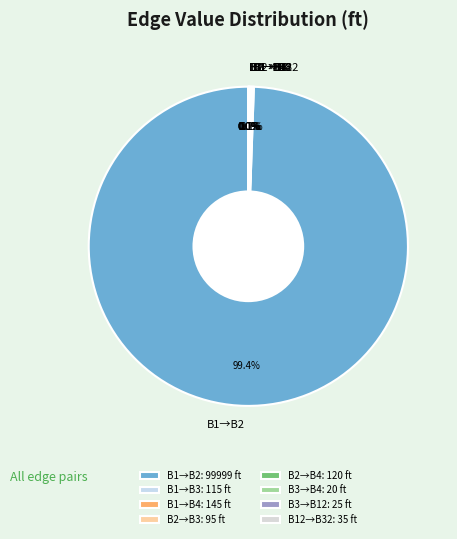

Is there a majority slice in this chart?

Yes